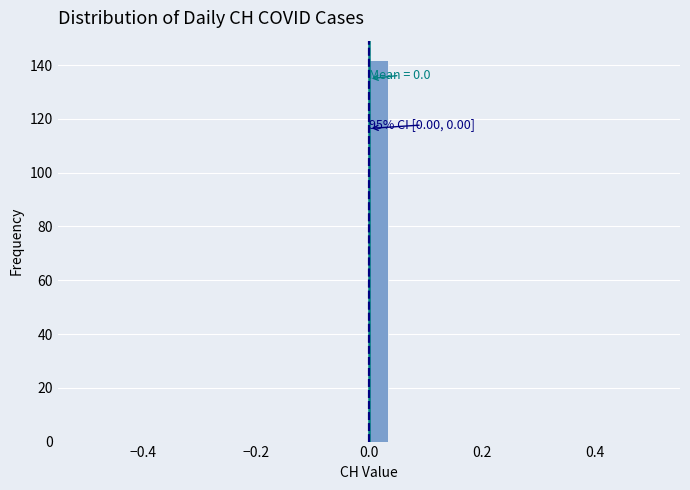

Around what value on the x-axis is the tallest bar? Give the approximate position of its centre, as read against the axis.

0.02